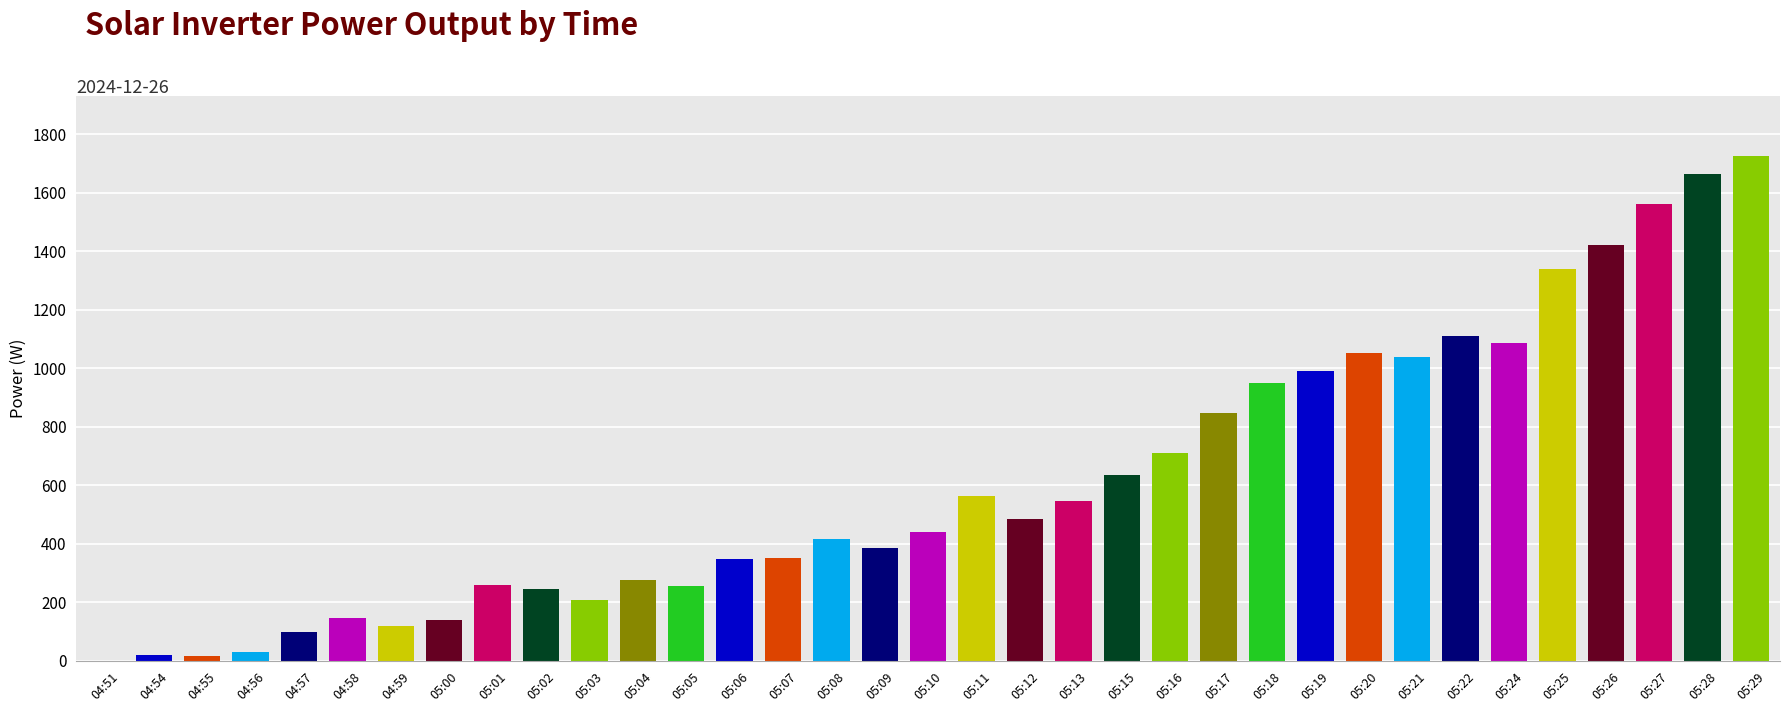

What is the change in value from 05:02 to 05:05?

+10